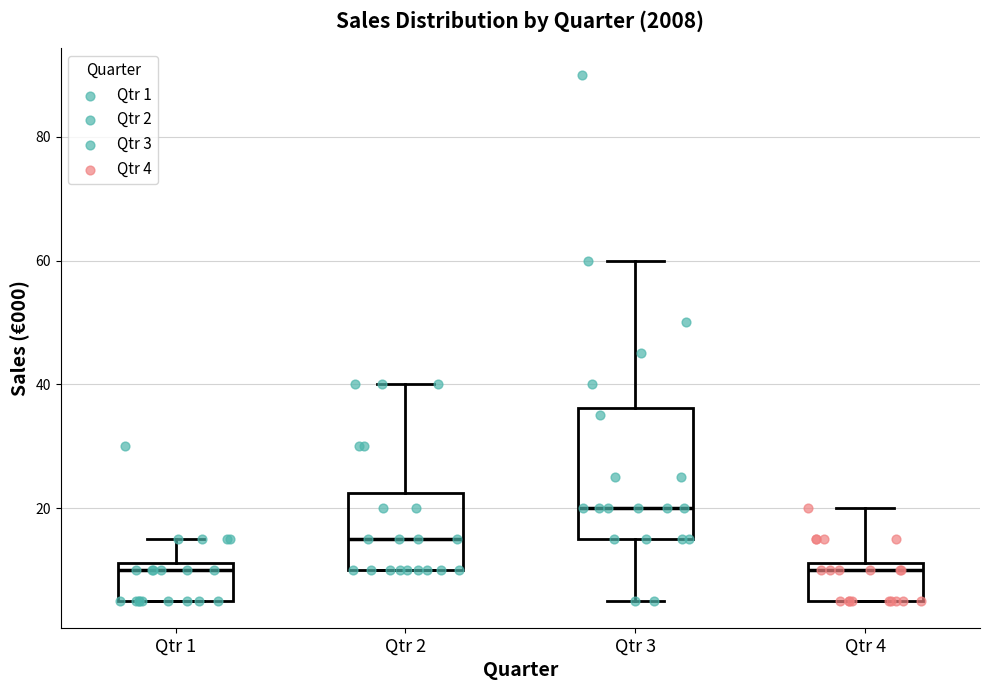

Reading left to right, read every box against the y-axis: the position of its median line, the range the box covers, and the ends of its whiskers. The values are not printed on the chart, so give them approximately, as read against the axis.

Qtr 1: median 10, box 6 to 12, whiskers 6 to 16
Qtr 2: median 16, box 10 to 22, whiskers 10 to 40
Qtr 3: median 20, box 16 to 36, whiskers 6 to 60
Qtr 4: median 10, box 6 to 12, whiskers 6 to 20